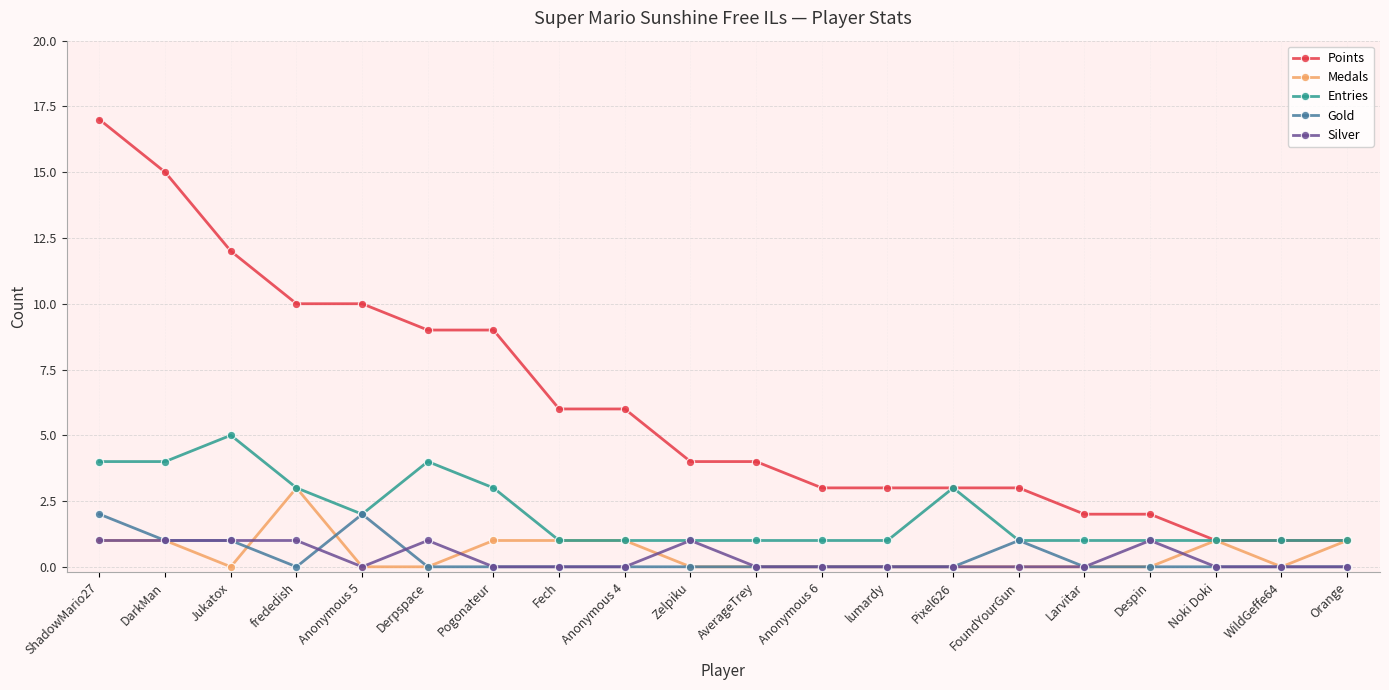

Which series has the largest total across all categories?

Points